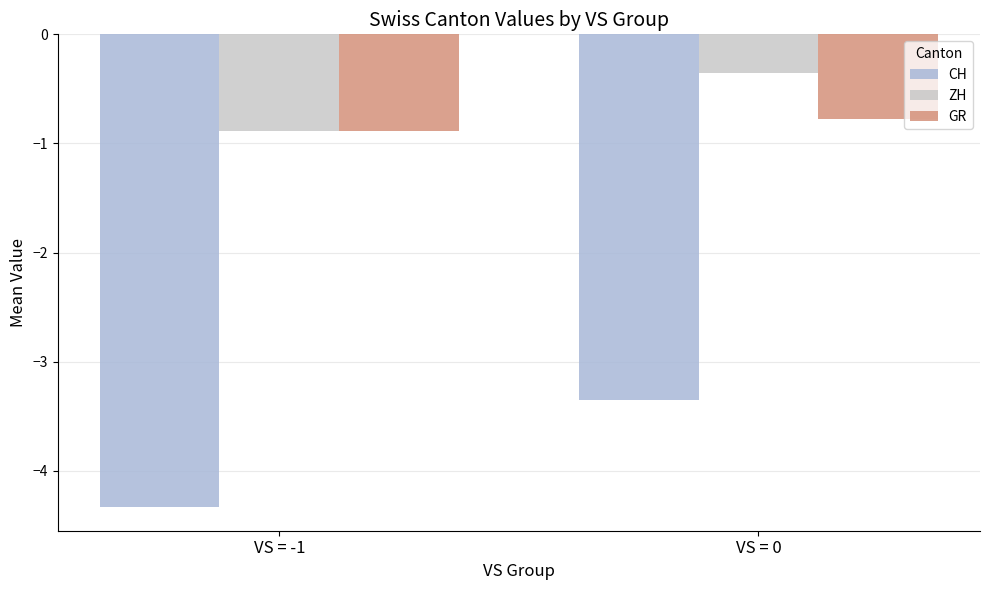

Which series has the largest total across all categories?

ZH